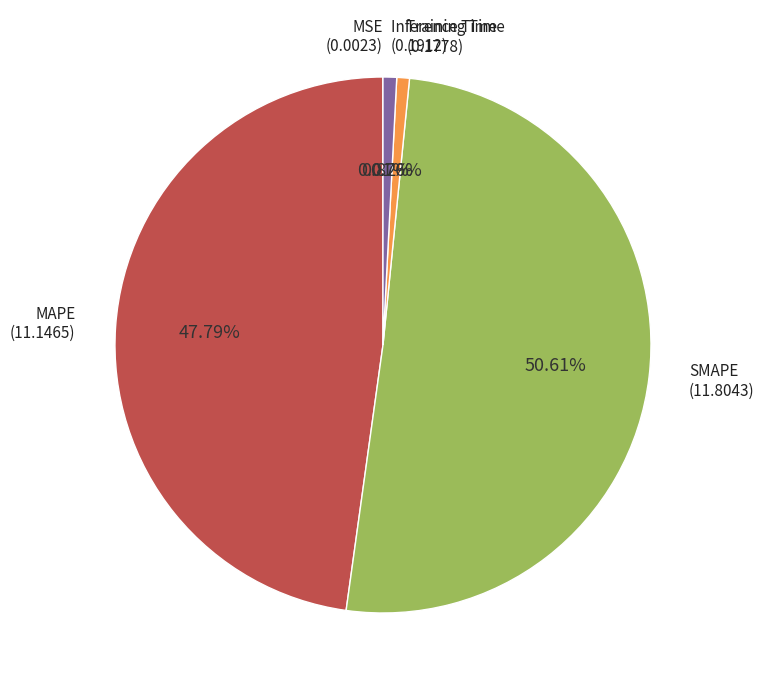

Does any single category account for the majority?

Yes